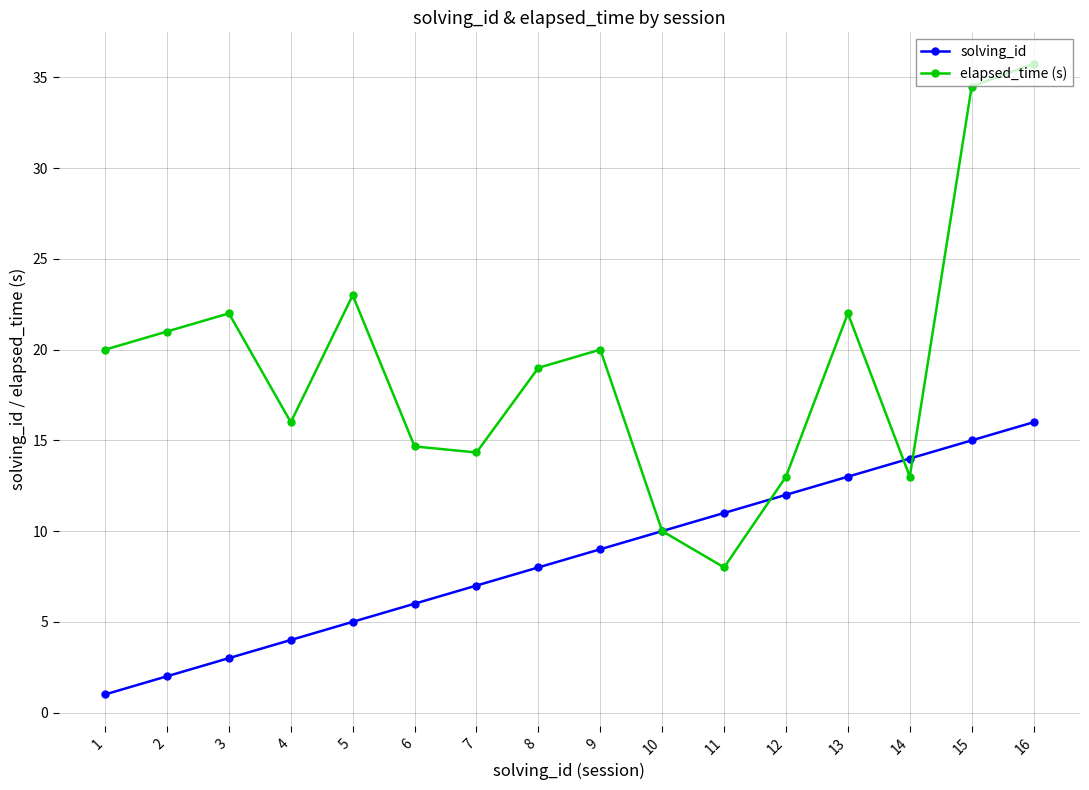

Which series has the largest total across all categories?

elapsed_time (s)